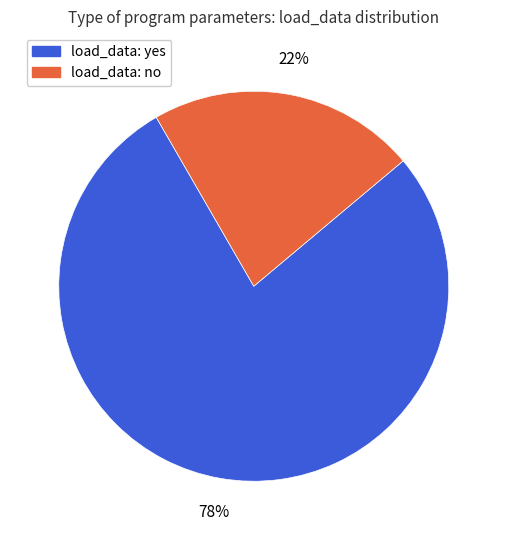

To the nearest percent, what is the difference between the largest and smallest slice percentages?

56%